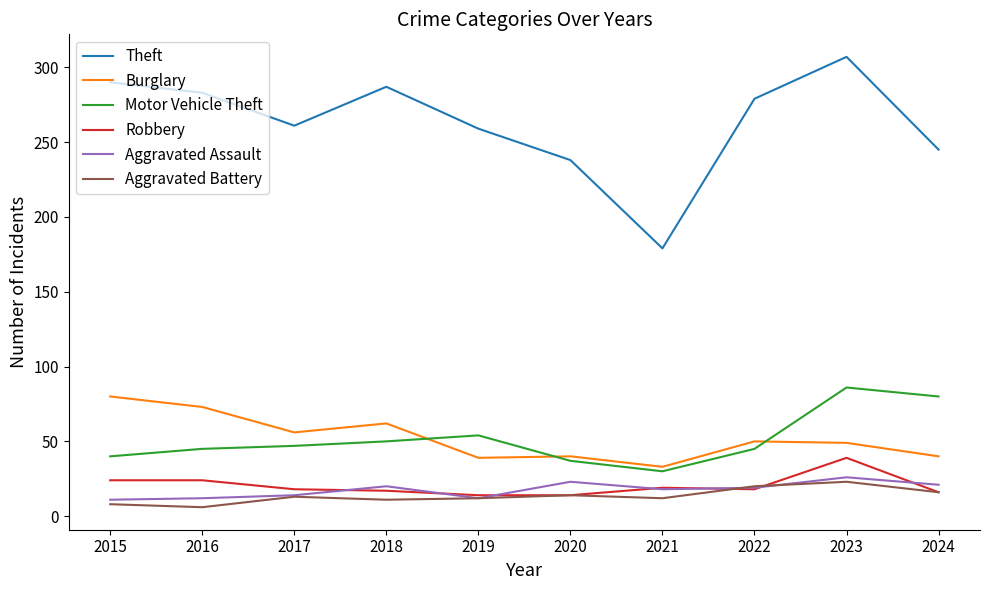

Which series has the largest total across all categories?

Theft